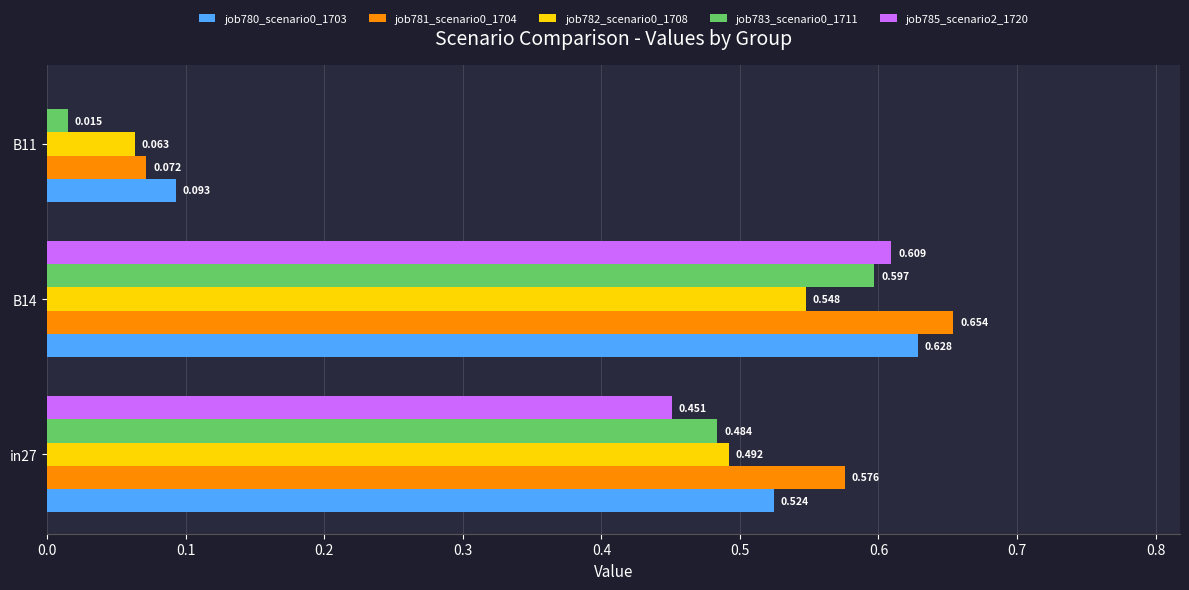

Is the value of job780_scenario0_1703 at in27 greater than the value of job782_scenario0_1708 at in27?

Yes